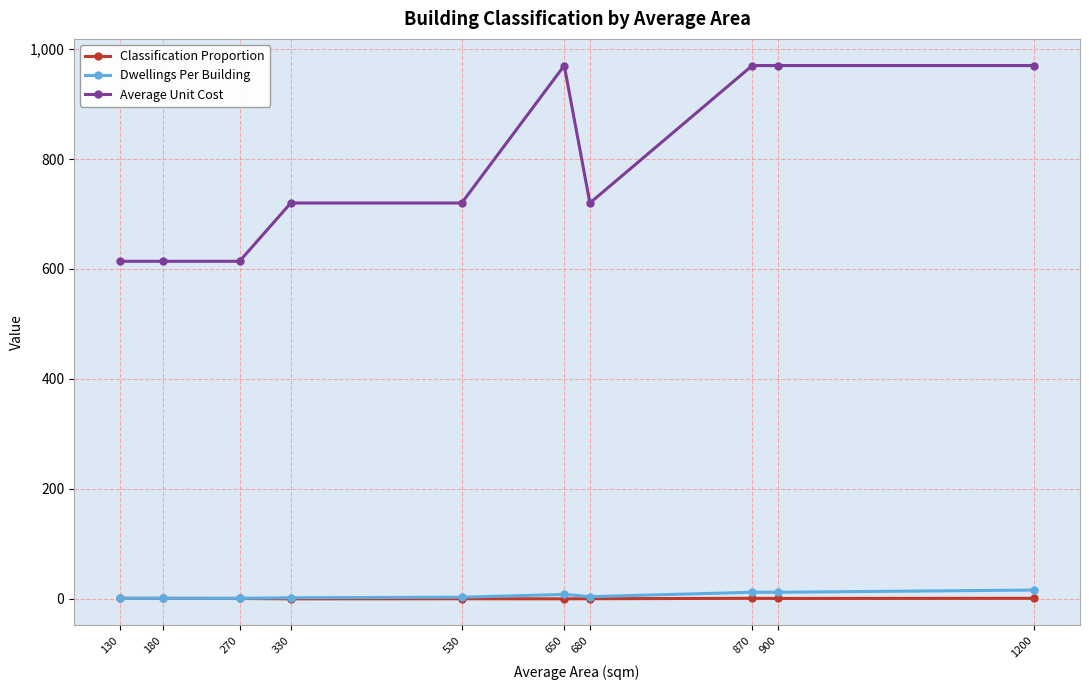

Is it true that Classification Proportion equals 0.1 at 330?

True